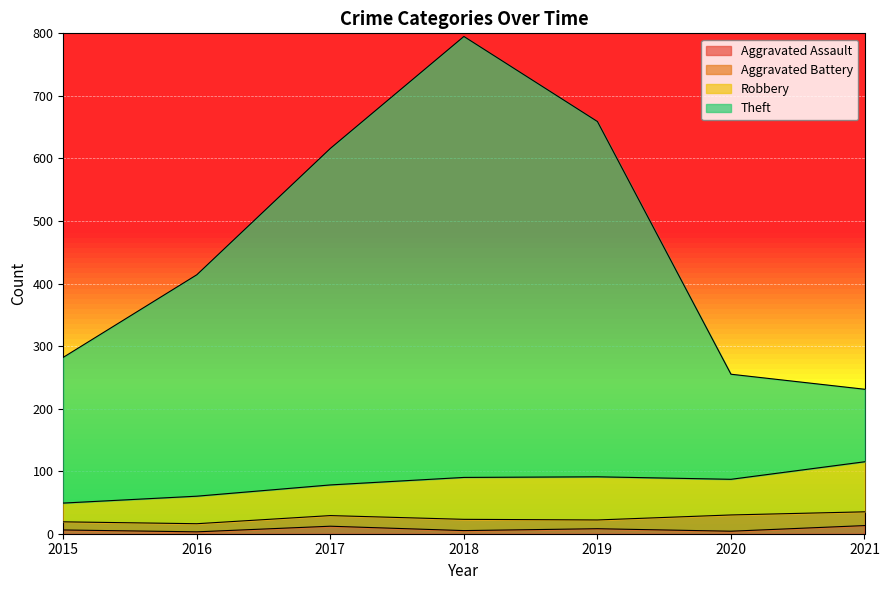

Is the value of Aggravated Assault at 2018 greater than the value of Theft at 2020?

No